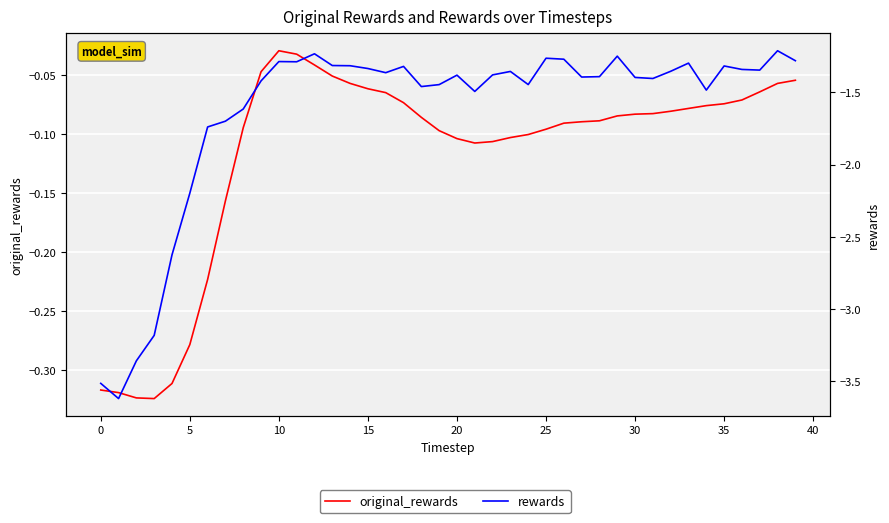

Reading left to right, extract all data points from this chart.

original_rewards: -0.3	-0.3	-0.3	-0.3	-0.3	-0.3	-0.2	-0.2	-0.1	-0.0	-0.0	-0.0	-0.0	-0.1	-0.1	-0.1	-0.1	-0.1	-0.1	-0.1	-0.1	-0.1	-0.1	-0.1	-0.1	-0.1	-0.1	-0.1	-0.1	-0.1	-0.1	-0.1	-0.1	-0.1	-0.1	-0.1	-0.1	-0.1	-0.1	-0.1
rewards: -3.5	-3.6	-3.4	-3.2	-2.6	-2.2	-1.7	-1.7	-1.6	-1.4	-1.3	-1.3	-1.2	-1.3	-1.3	-1.3	-1.4	-1.3	-1.5	-1.4	-1.4	-1.5	-1.4	-1.4	-1.4	-1.3	-1.3	-1.4	-1.4	-1.3	-1.4	-1.4	-1.4	-1.3	-1.5	-1.3	-1.3	-1.3	-1.2	-1.3